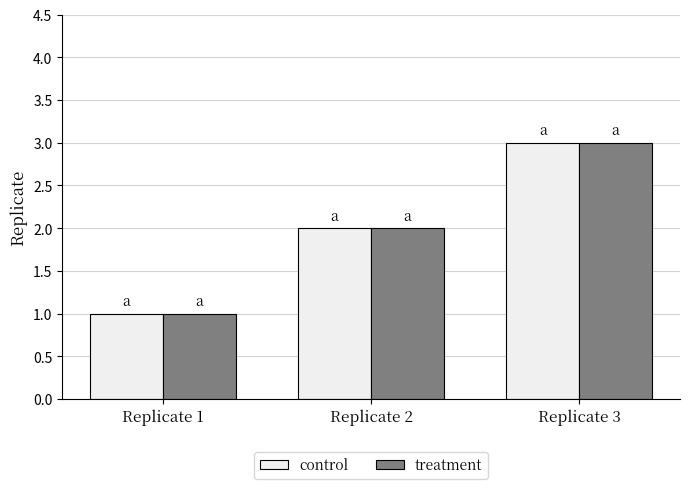

How many bars are there in each group?

2